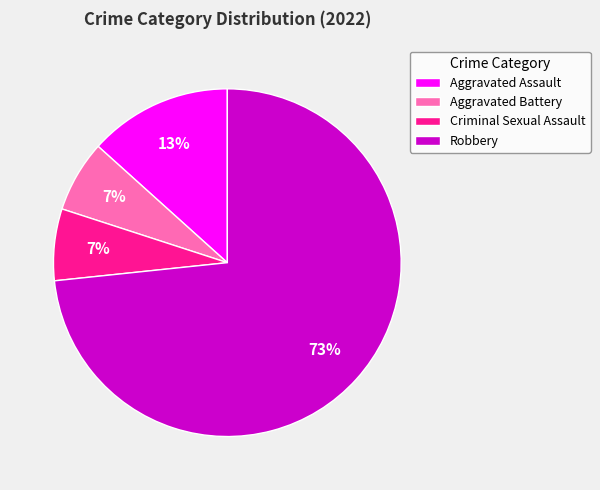

True or false: Criminal Sexual Assault accounts for 7% of the total.

True